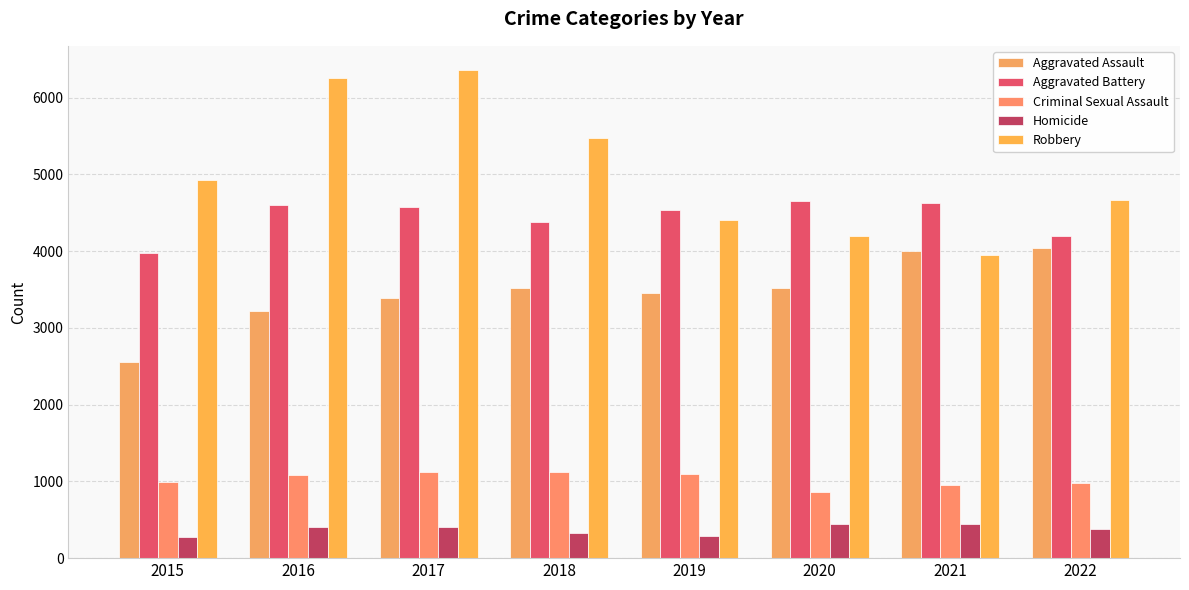

Which category has the highest value across all series?

2017